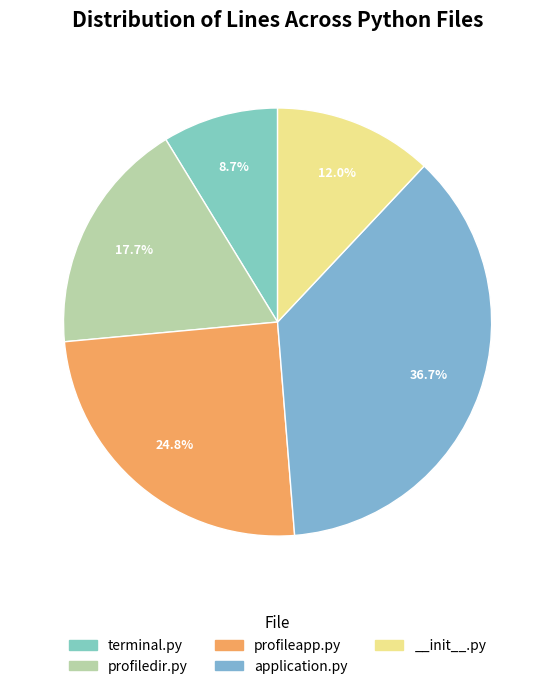

To the nearest percent, what portion does profiledir.py represent?

18%